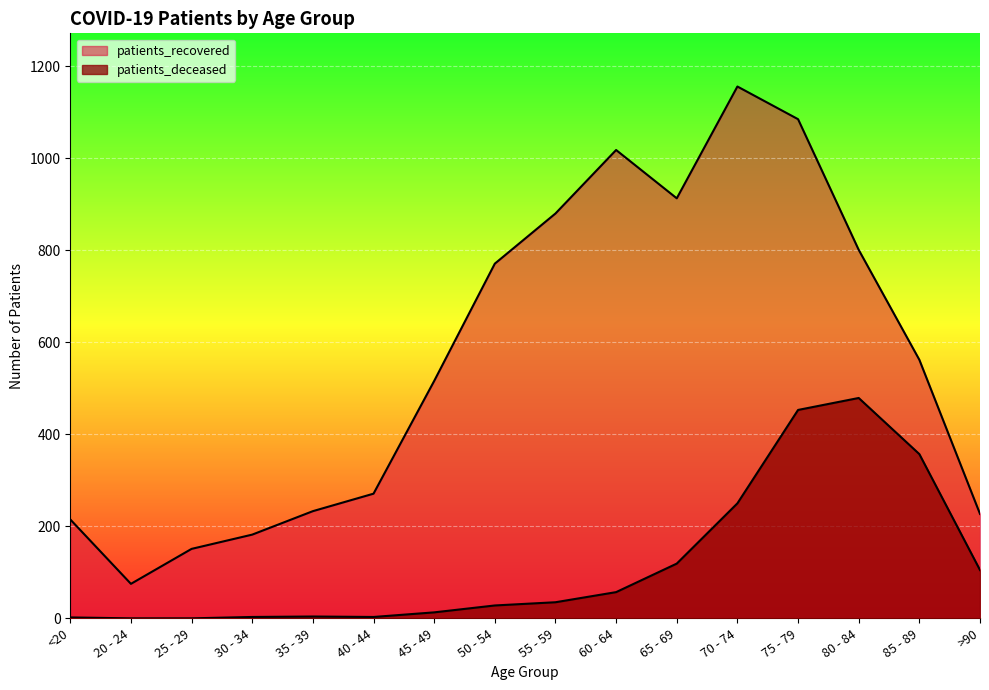

What are all the series names shown in the legend?

patients_deceased, patients_recovered